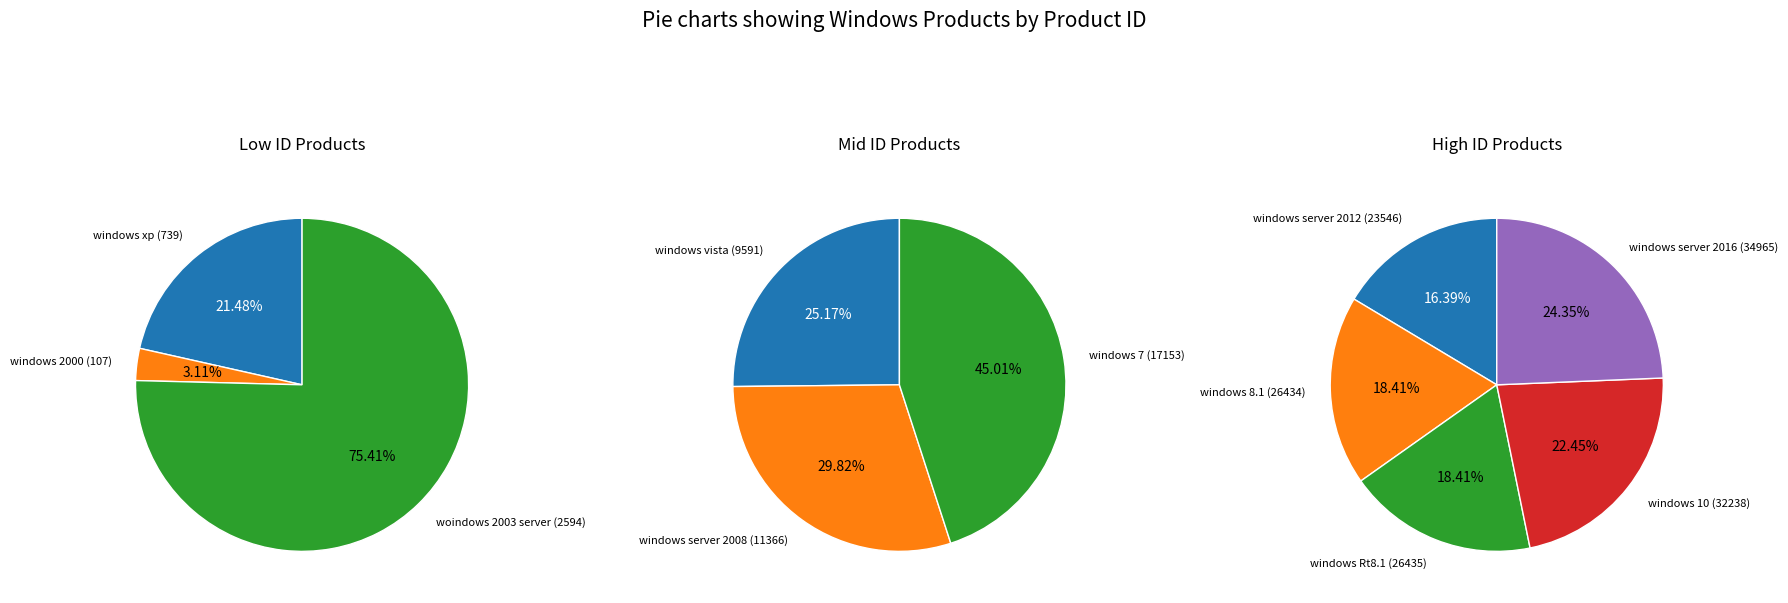

What is the ratio of the value at windows 7 to the value at windows 10?

0.5